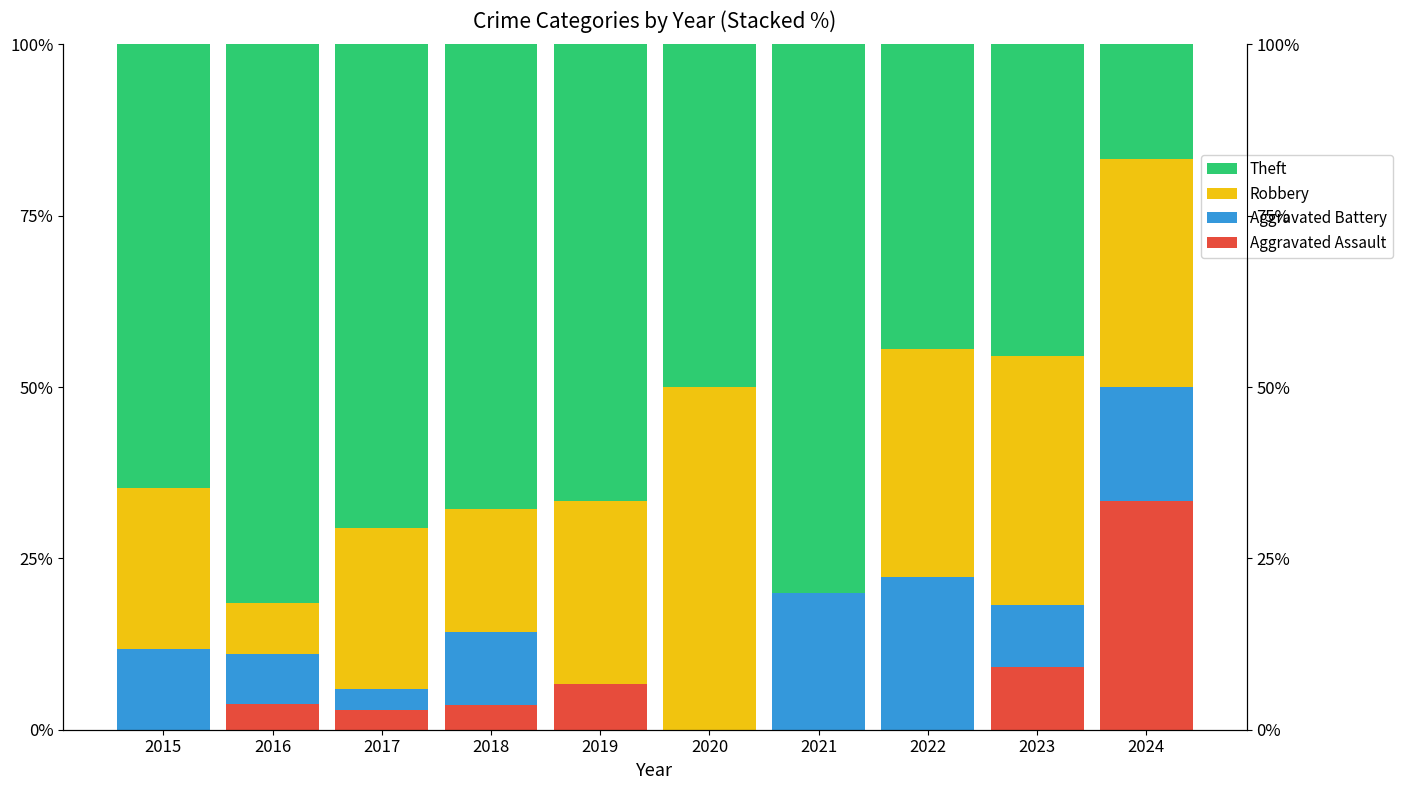

List the labels in order of Aggravated Assault value, largest first.

2024, 2023, 2019, 2016, 2018, 2017, 2015, 2020, 2021, 2022